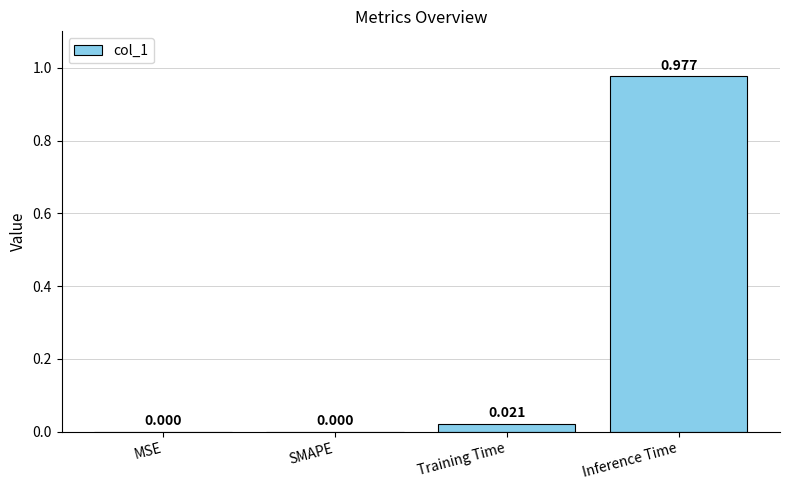

How many data points are above 0?

2